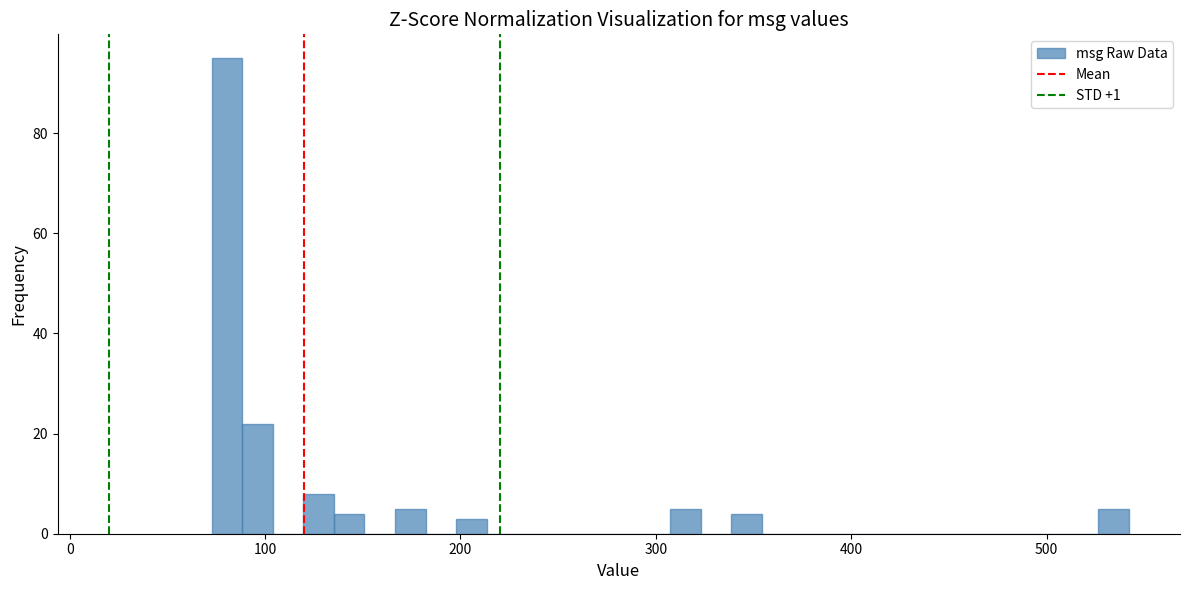

Around what value on the x-axis is the tallest bar? Give the approximate position of its centre, as read against the axis.

80